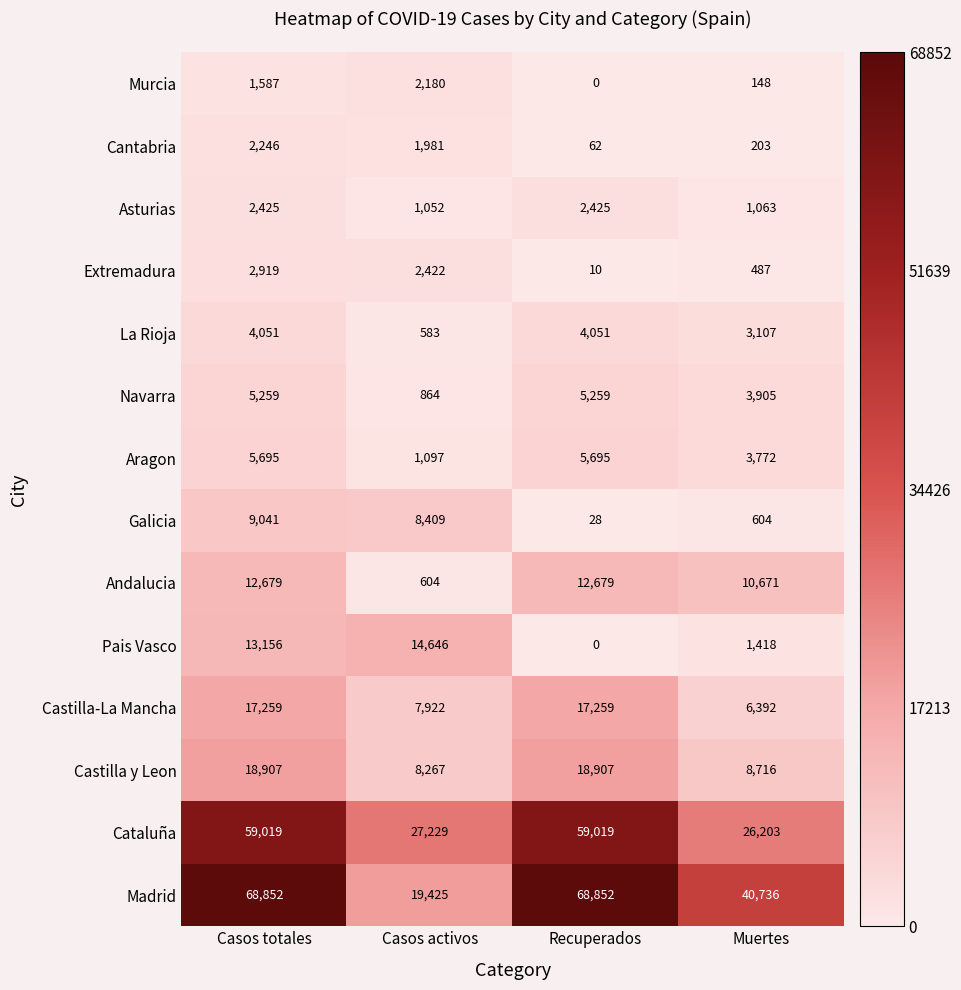

Rank the series at Casos activos from highest to lowest value.

Cataluña, Madrid, Pais Vasco, Galicia, Castilla y Leon, Castilla-La Mancha, Extremadura, Murcia, Cantabria, Aragon, Asturias, Navarra, Andalucia, La Rioja